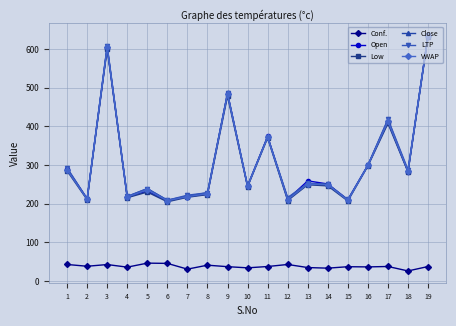

How many interior local valleys does the Open series have?

7